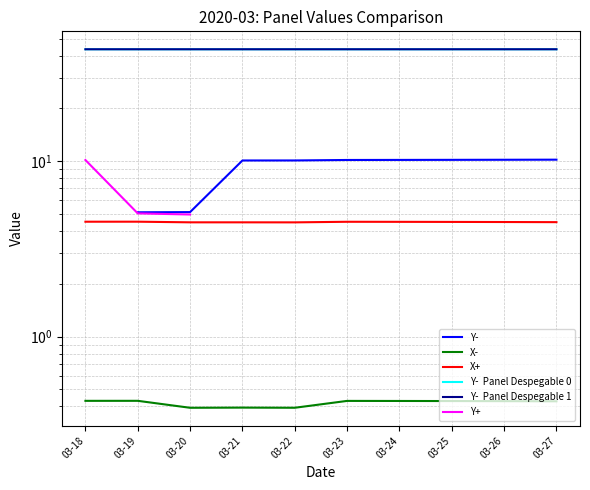

Where is Y+ nearest to the value 7?

03-19